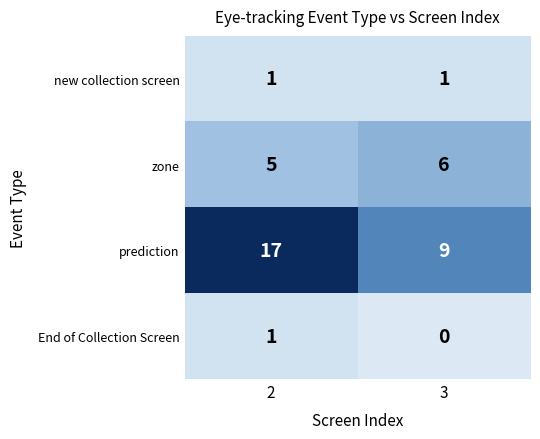

What is the greatest value displayed?

17